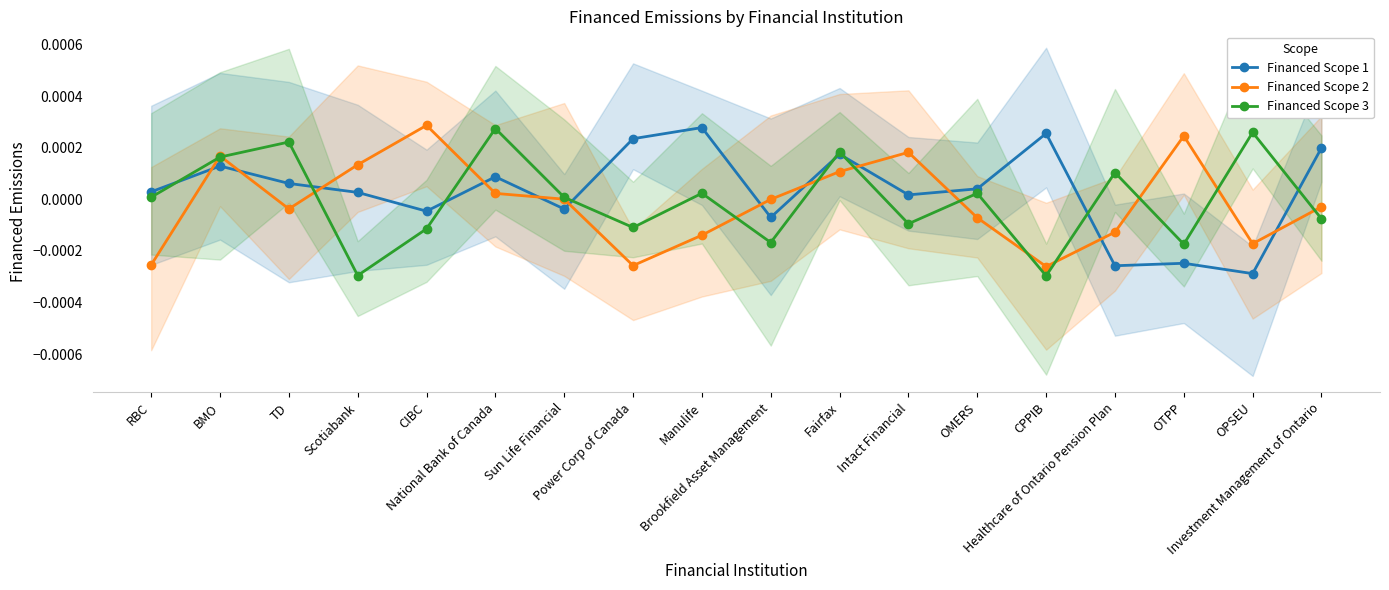

What is the label of the 3rd point from the right?

OTPP